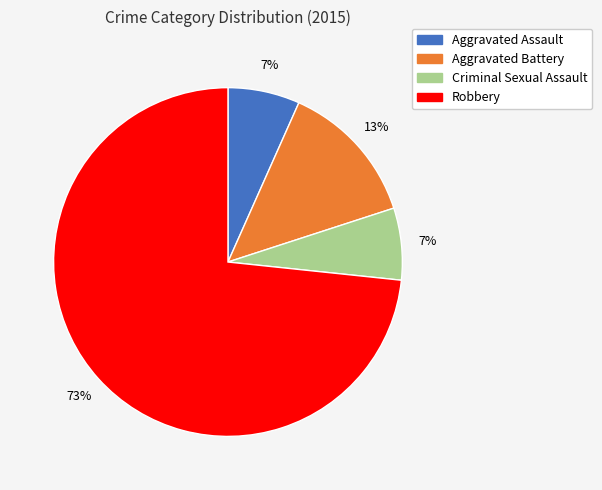

To the nearest percent, what is the combined percentage of Robbery and Aggravated Assault?

80%